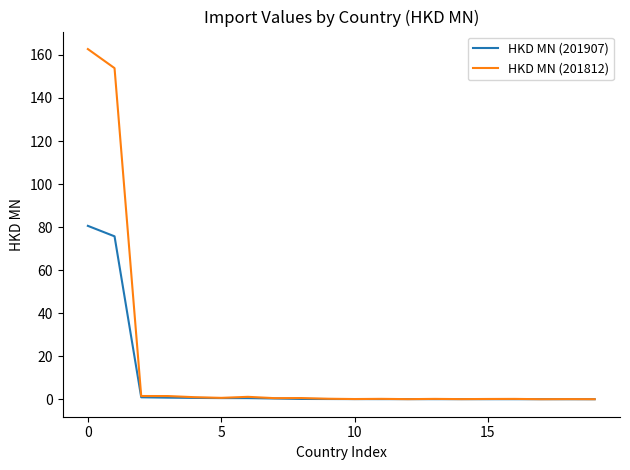

Rank the series by their maximum value, from lowest to highest.

HKD MN (201907), HKD MN (201812)